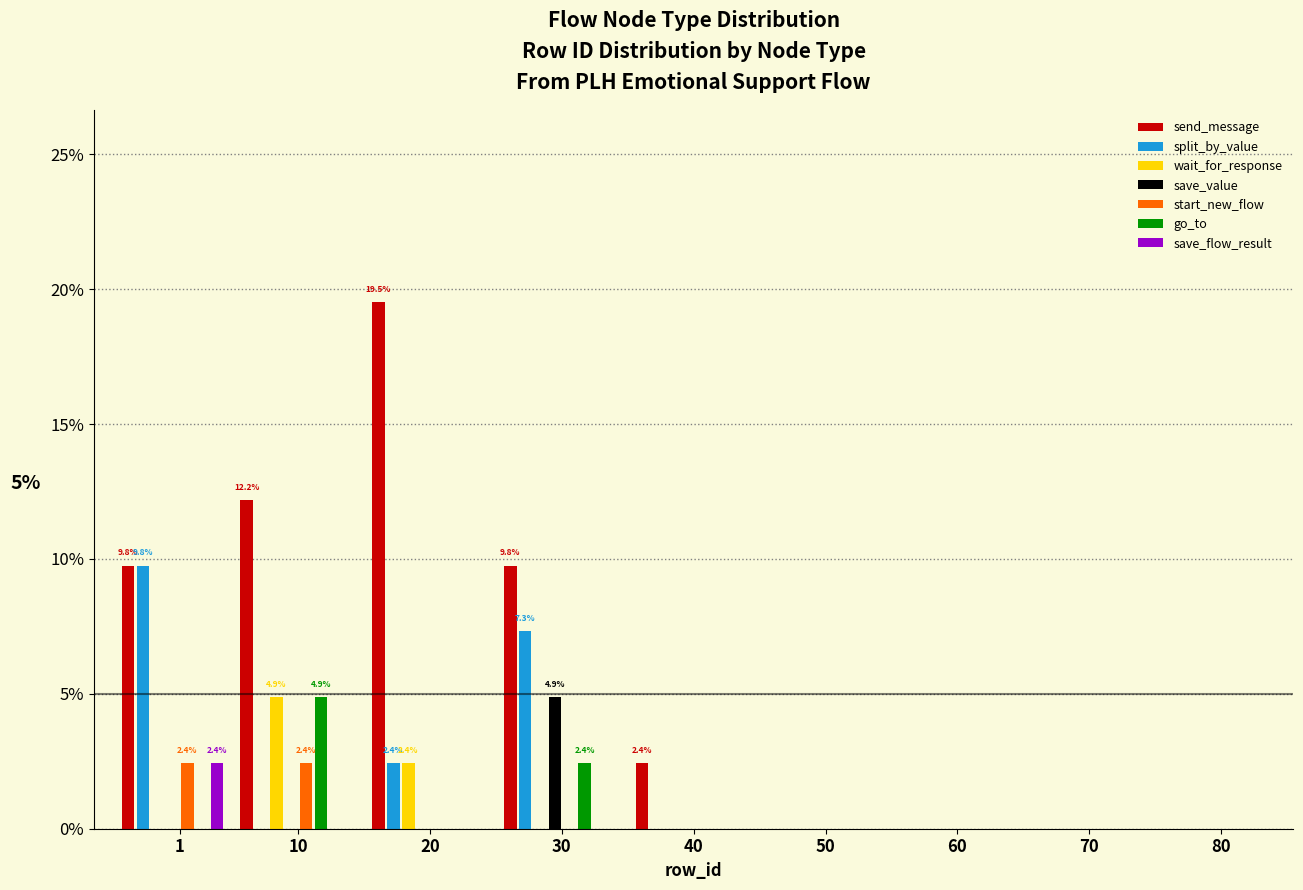

What is the greatest value displayed?

19.5